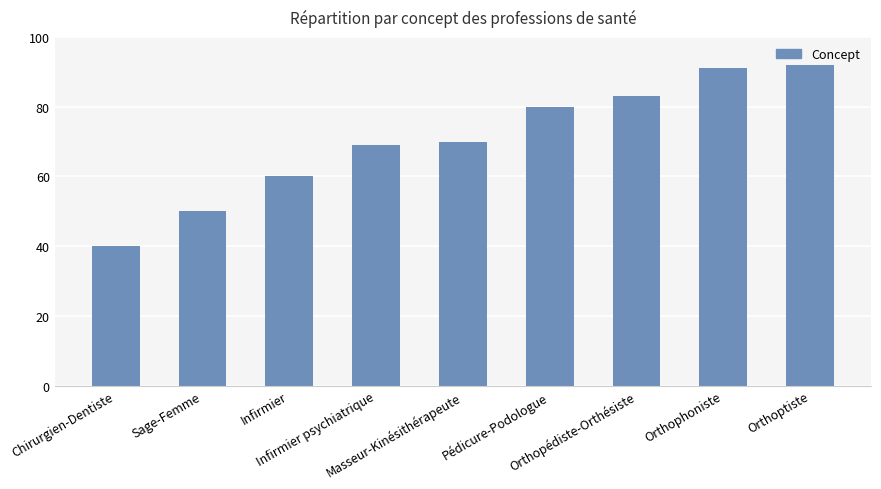

Rank the categories by value from lowest to highest.

Chirurgien-Dentiste, Sage-Femme, Infirmier, Infirmier psychiatrique, Masseur-Kinésithérapeute, Pédicure-Podologue, Orthopédiste-Orthésiste, Orthophoniste, Orthoptiste